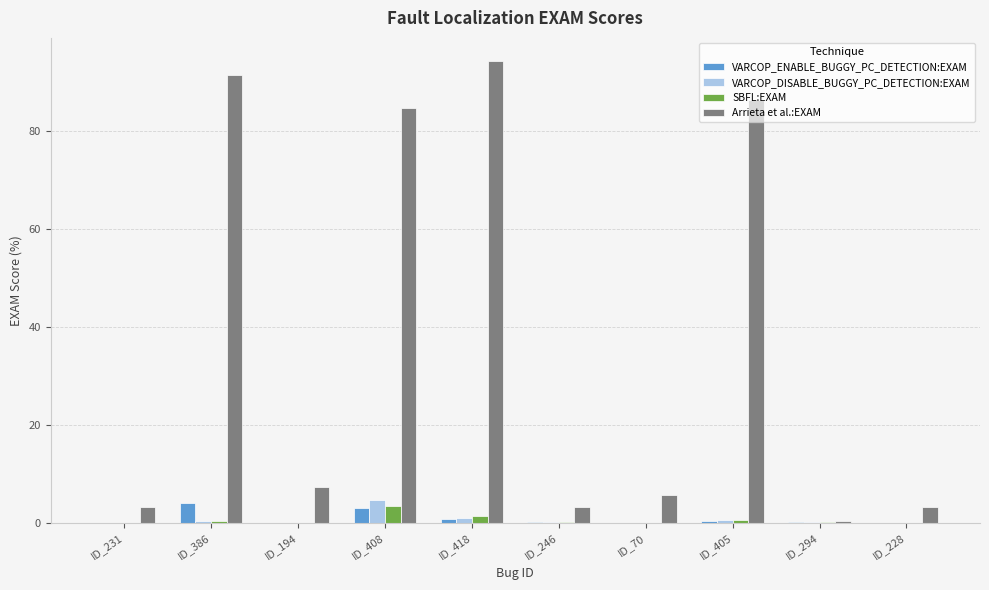

Does the chart contain stacked bars?

No